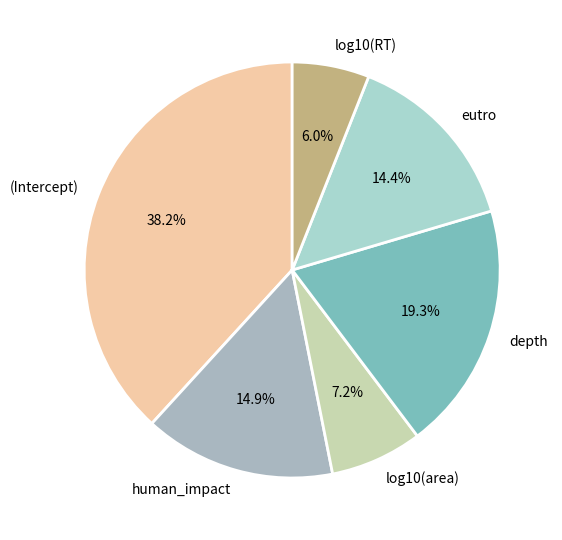

Is there any slice that represents more than half of the pie?

No